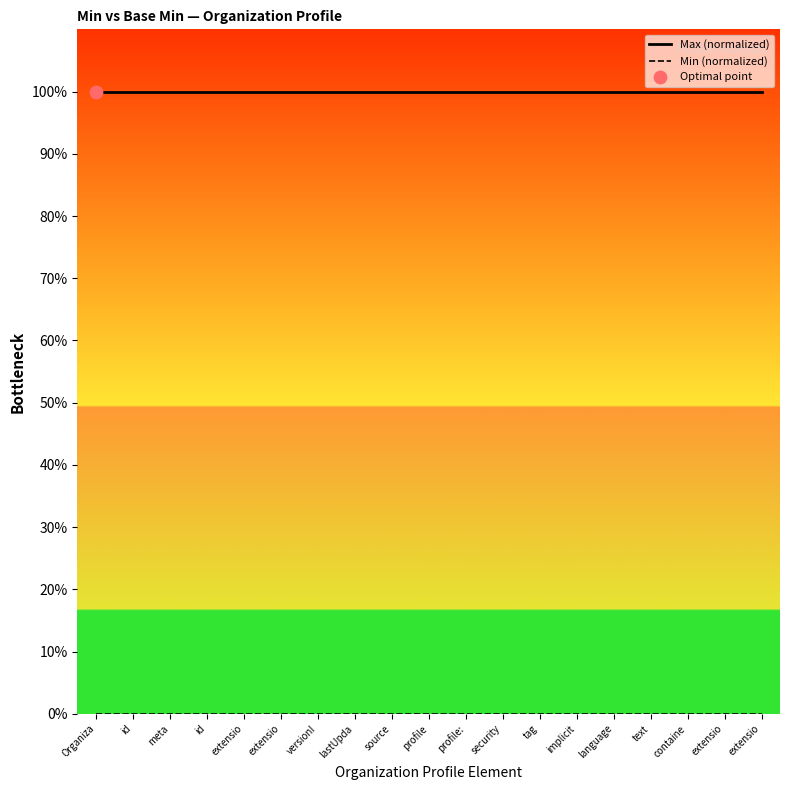

At how many categories does at least one series exceed 0?

19